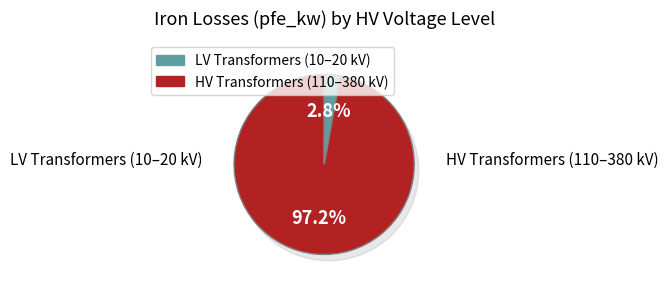

Is there a majority slice in this chart?

Yes